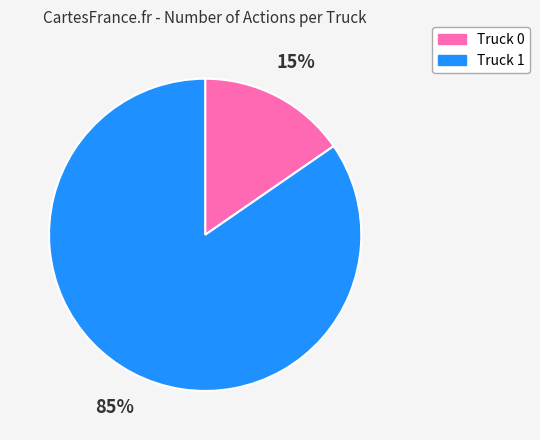

Is there any slice that represents more than half of the pie?

Yes